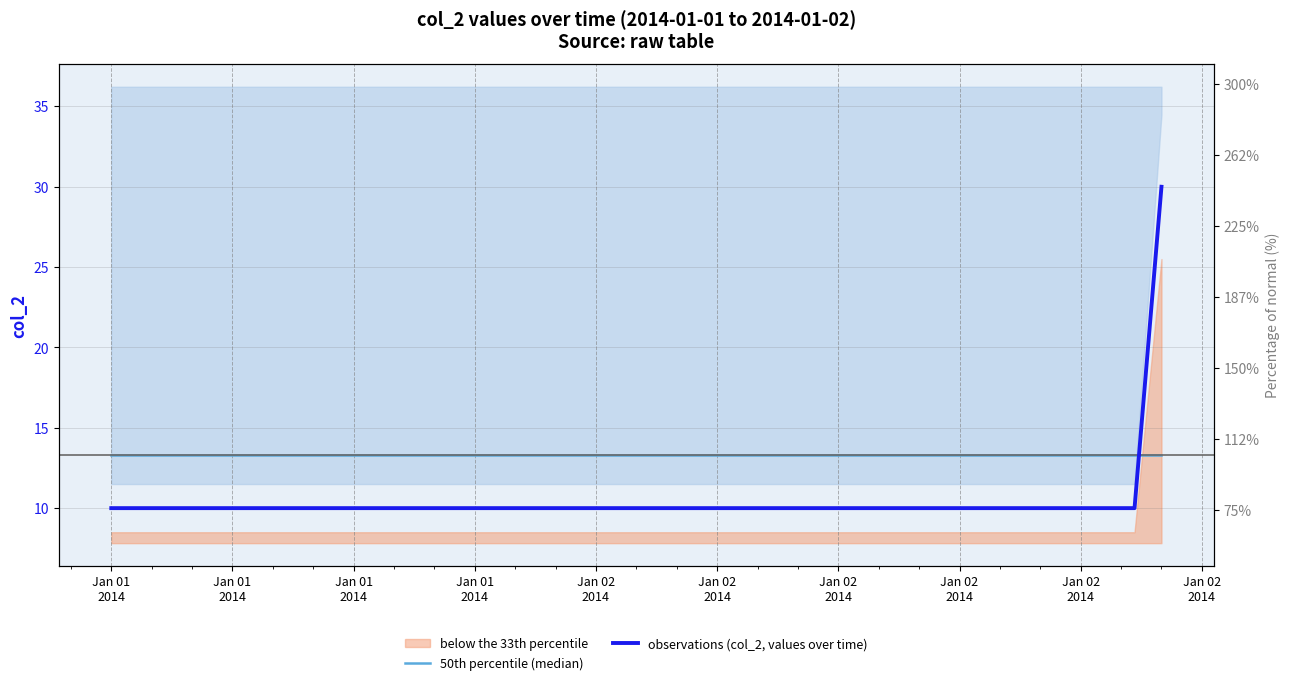

Which series has the widest spread of values?

observations (col_2, values over time)